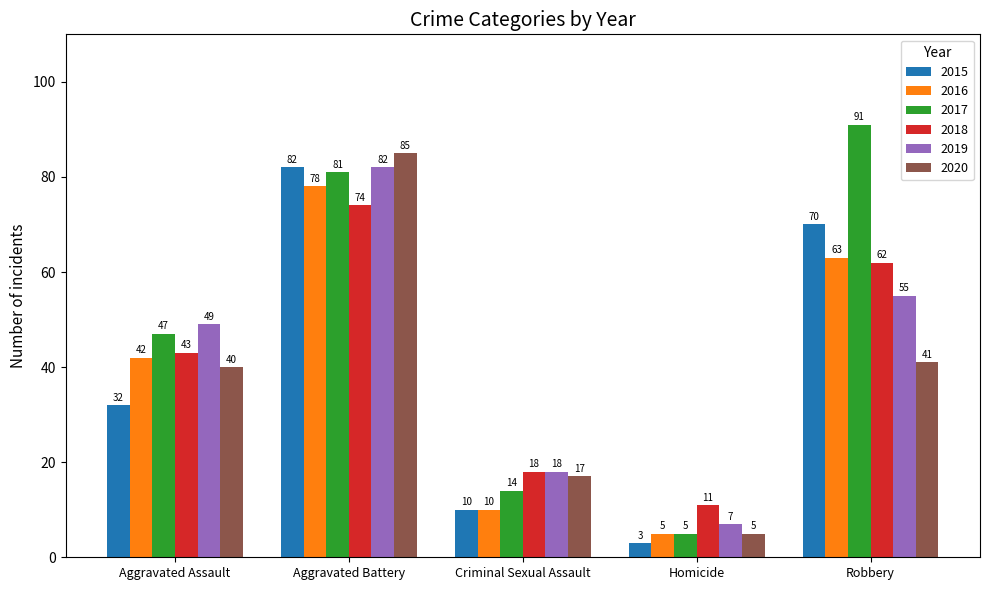

What is the value of the 2015 bar at the 2nd from the left?

82